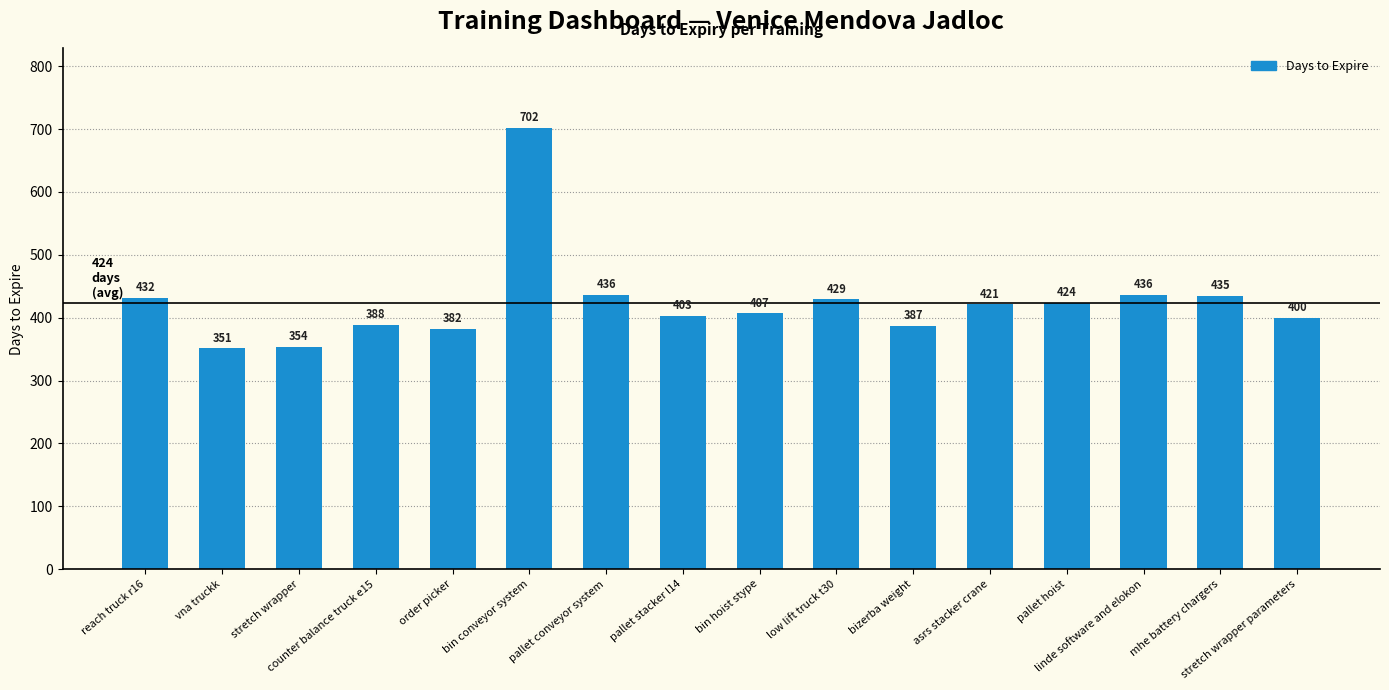

Reading right to left, transcribe all the data shown in this chart.

stretch wrapper parameters=400	mhe battery chargers=435	linde software and elokon=436	pallet hoist=424	asrs stacker crane=421	bizerba weight=387	low lift truck t30=429	bin hoist stype=407	pallet stacker l14=403	pallet conveyor system=436	bin conveyor system=702	order picker=382	counter balance truck e15=388	stretch wrapper=354	vna truckk=351	reach truck r16=432